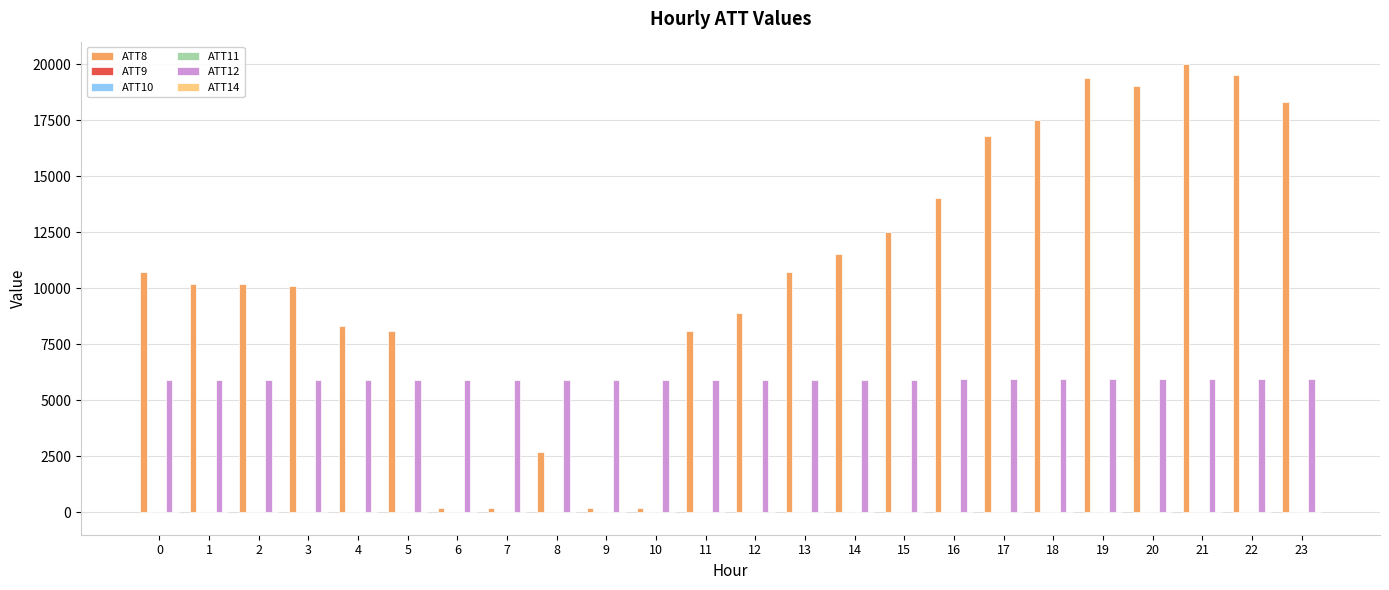

Is it true that ATT12 equals 8116.8 at 20?

False